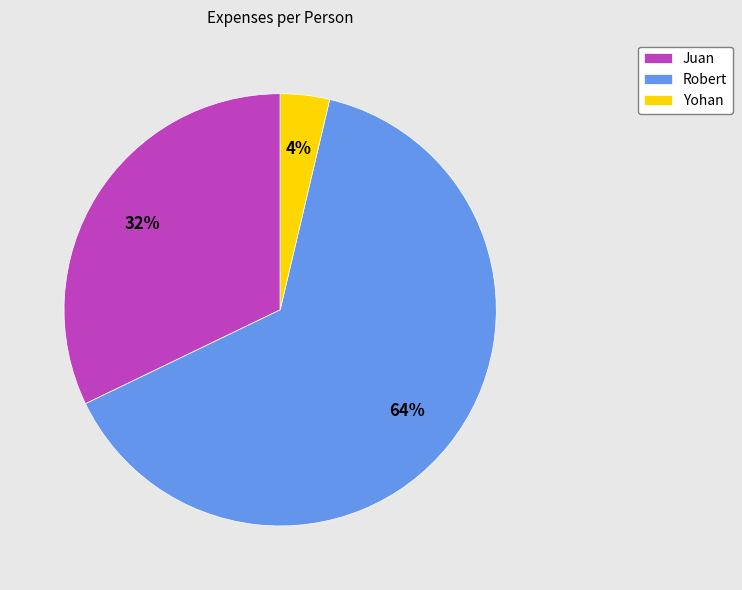

Is the sum of Robert and Yohan greater than half?

Yes